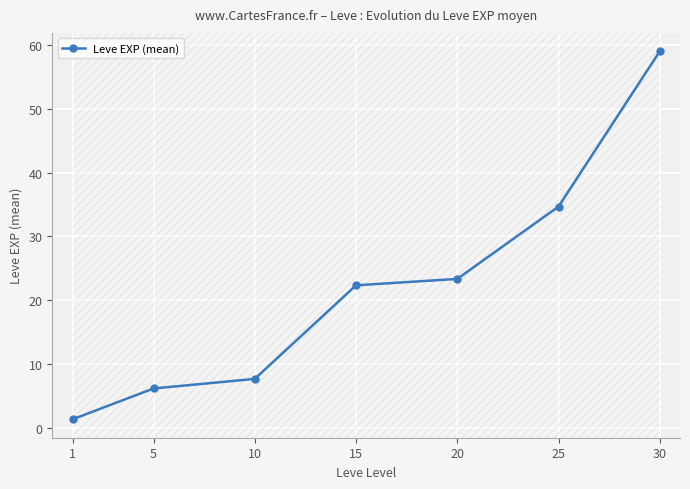

Where is the data nearest to the value 30?

25